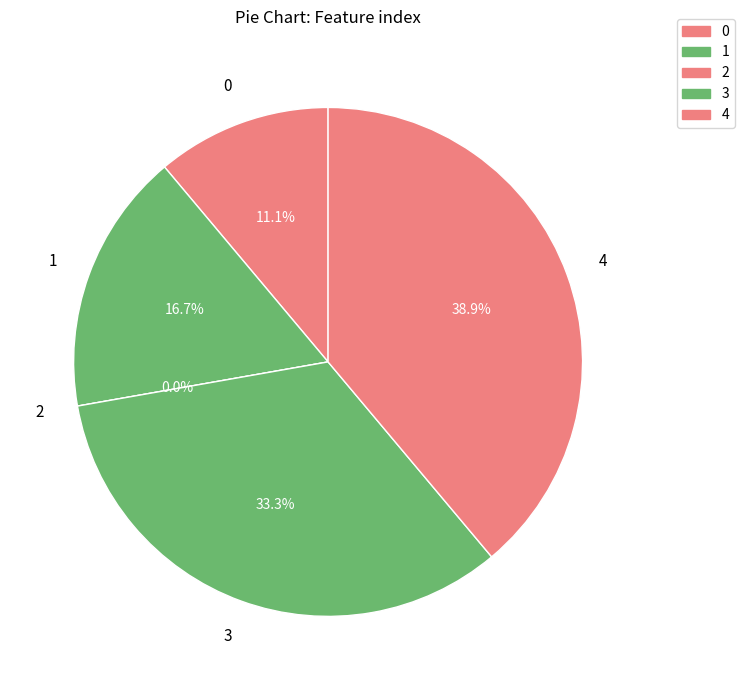

Do 4 and 0 together represent more than half of the pie?

No